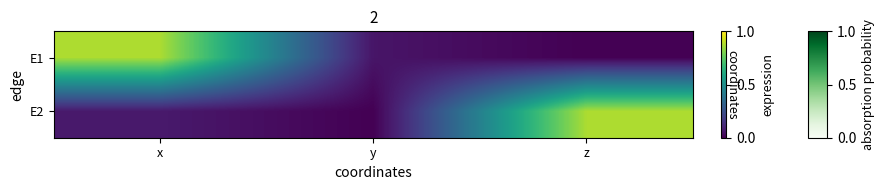

At how many categories does at least one series exceed 0?

3